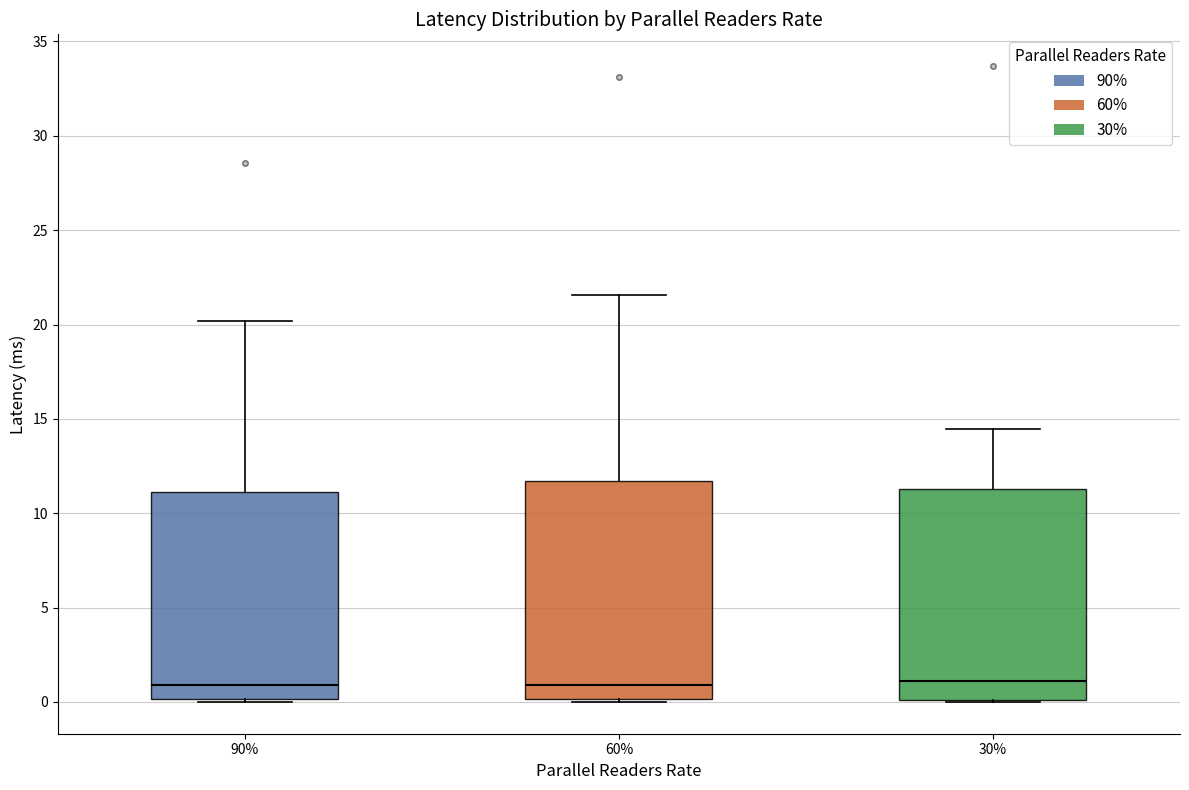

Reading left to right, read every box against the y-axis: the position of its median line, the range the box covers, and the ends of its whiskers. The values are not printed on the chart, so give them approximately, as read against the axis.

90%: median 1.0, box 0.0 to 11.0, whiskers 0.0 to 20.0
60%: median 1.0, box 0.0 to 11.5, whiskers 0.0 to 21.5
30%: median 1.0, box 0.0 to 11.5, whiskers 0.0 to 14.5